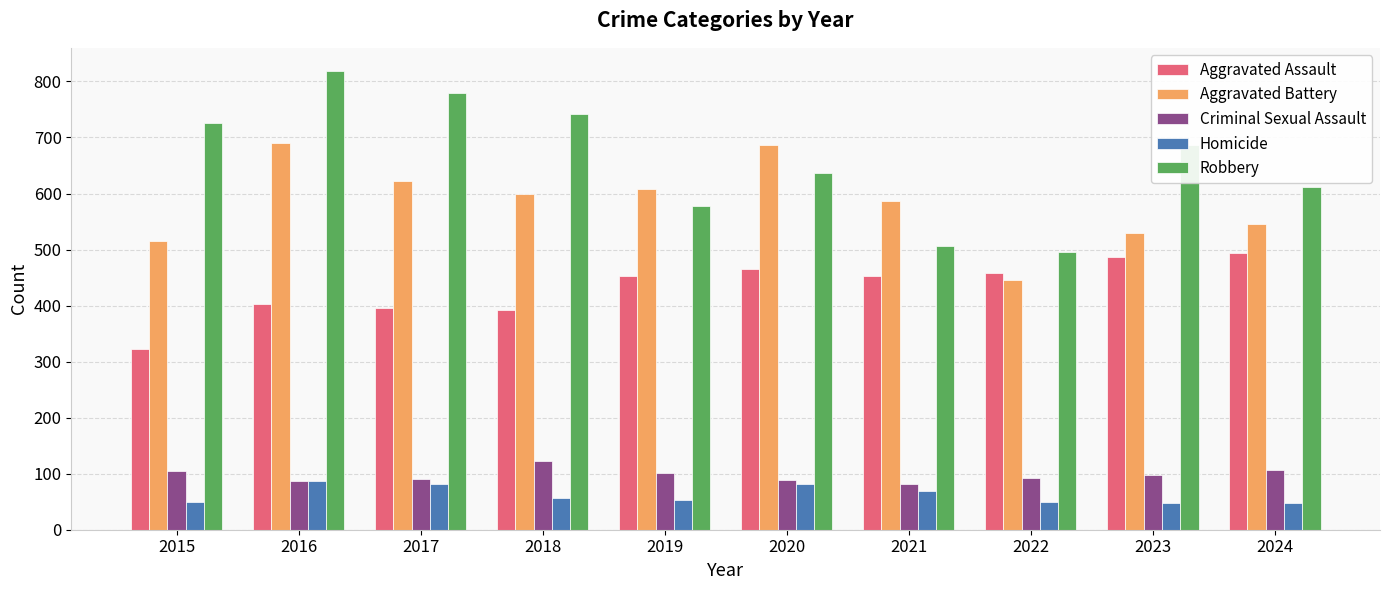

The Robbery series shows 687 at 2023. True or false?

True